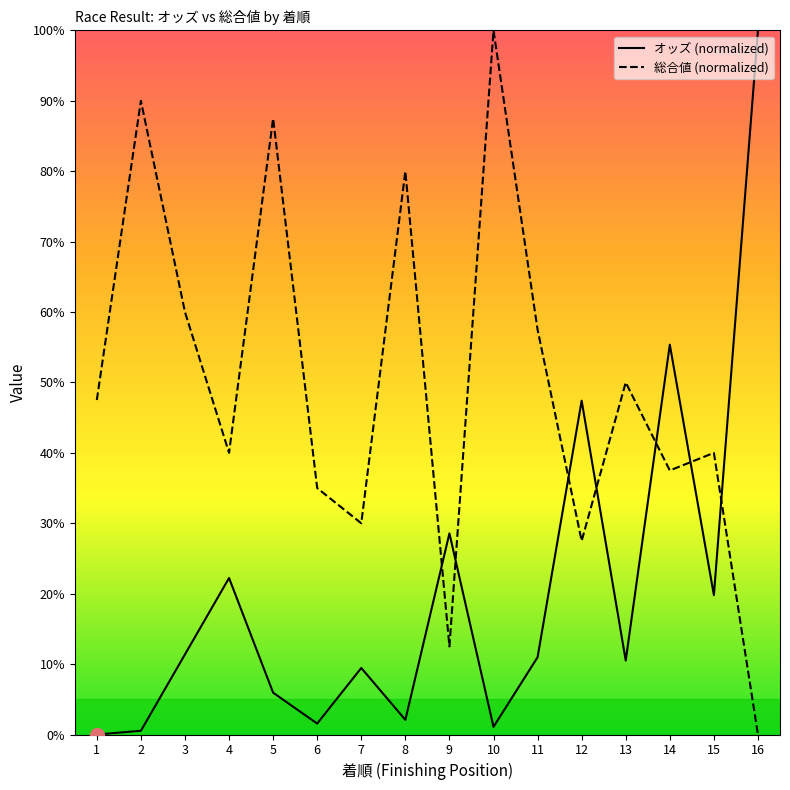

What is the difference between the highest and lowest values at 1?

47.5